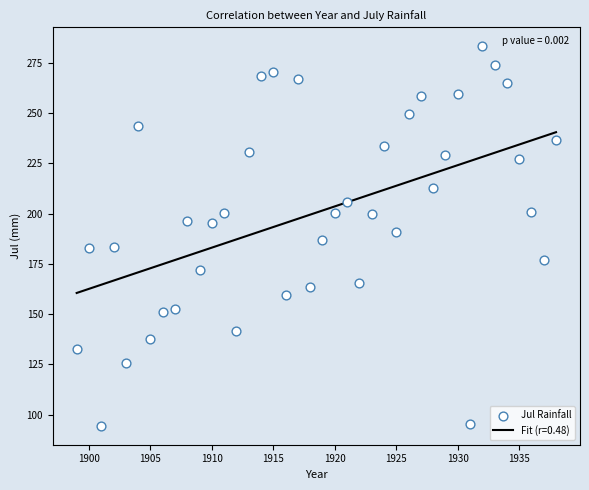

What is the range of X values (max minus min)?

39.0